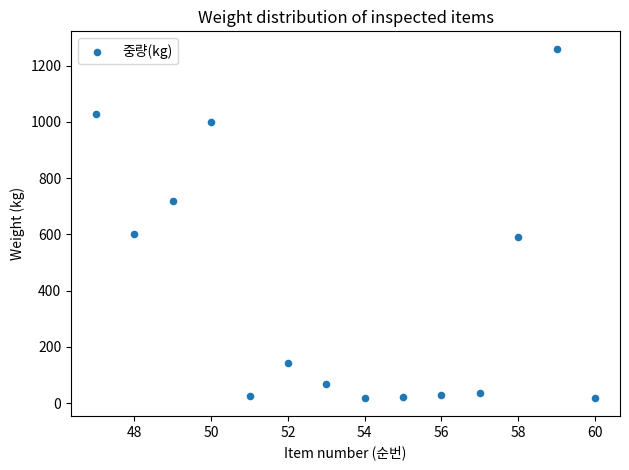

What is the range of X values (max minus min)?

13